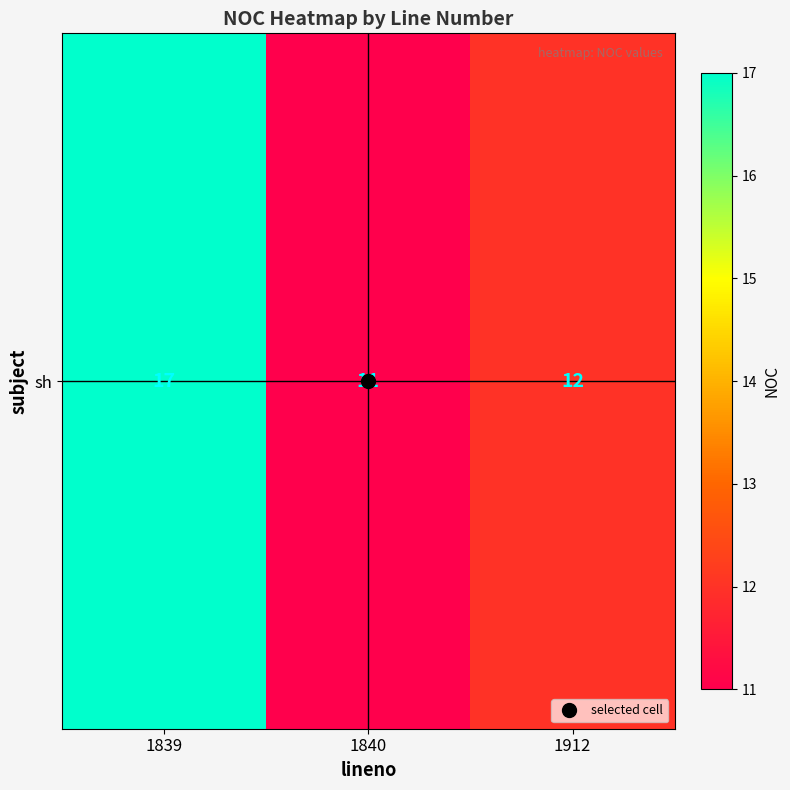

True or false: the data shows 19 at 1912.

False